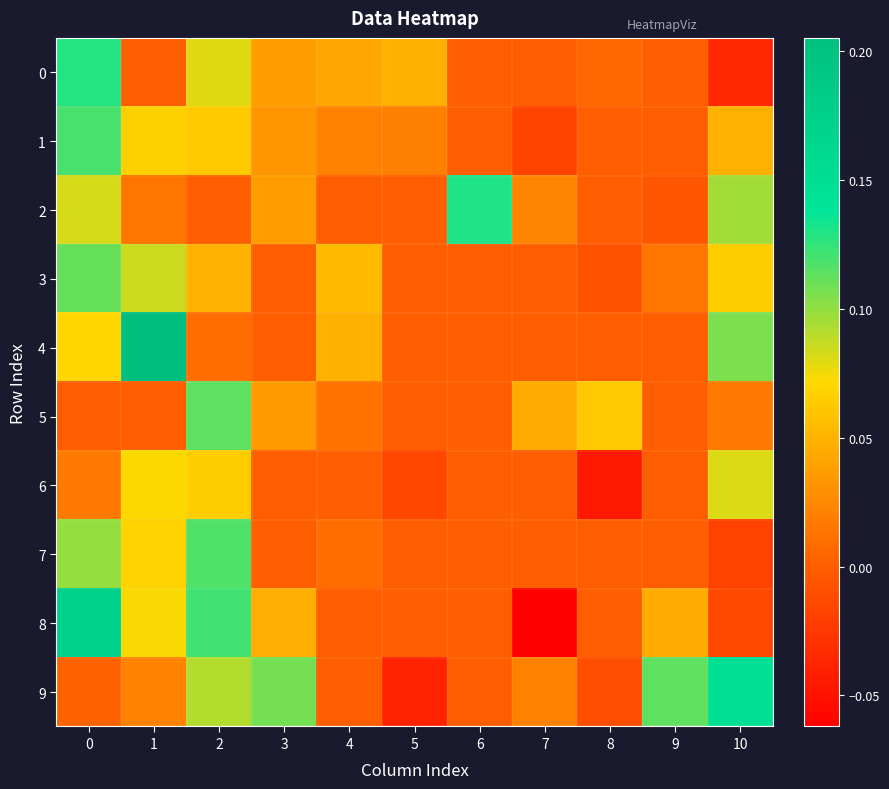

What is the maximum value shown in the chart?

0.2